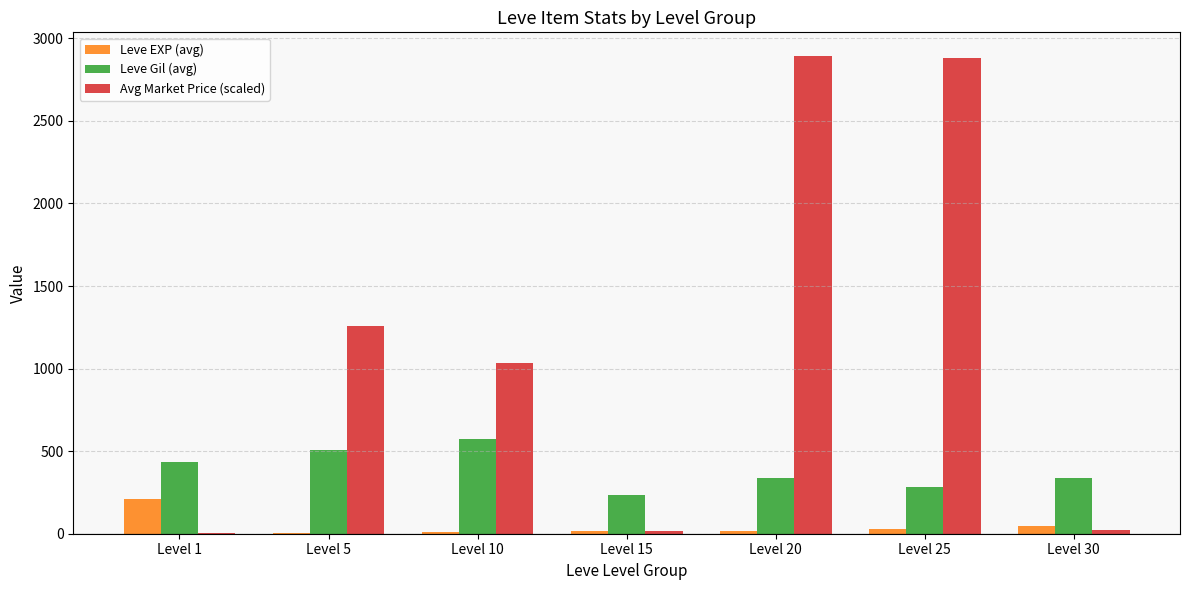

Which series has the largest total across all categories?

Avg Market Price (scaled)